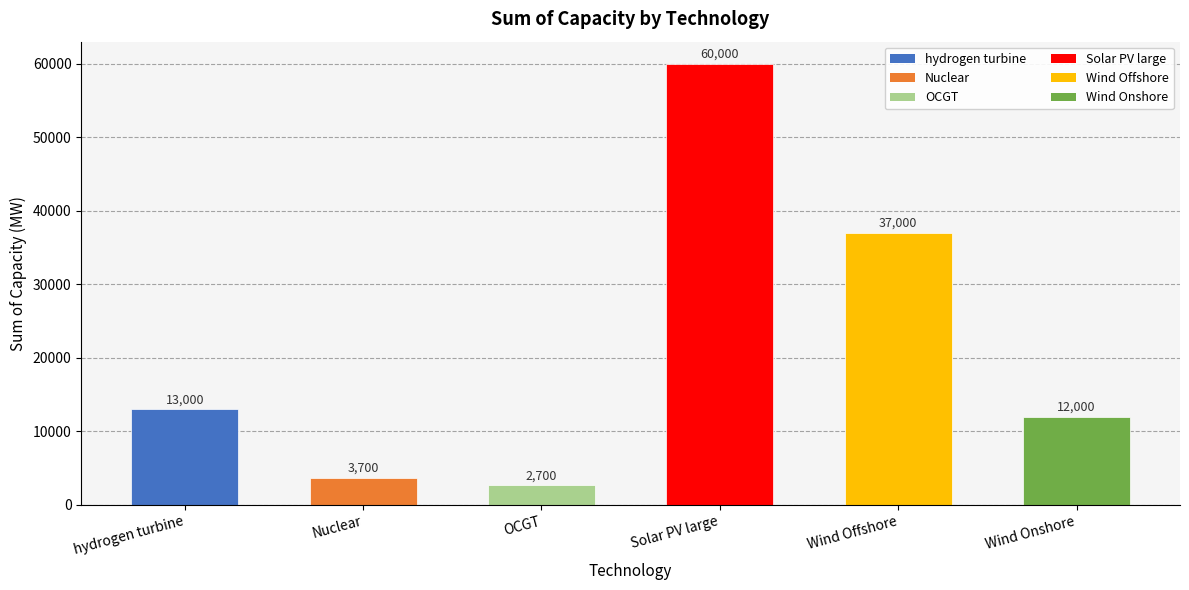

What is the label of the 4th bar from the left?

Solar PV large